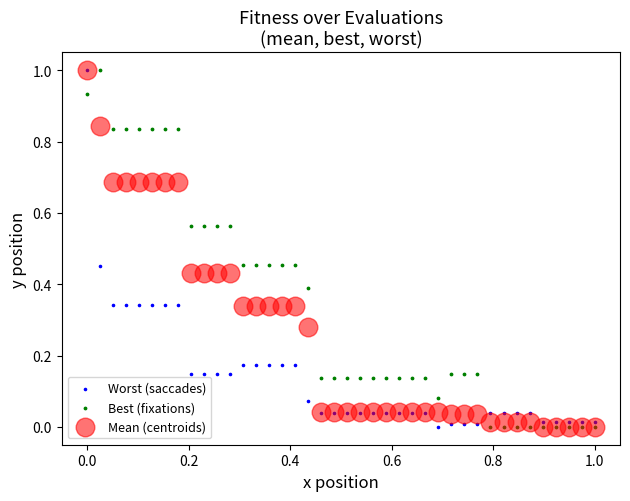

What are all the series names shown in the legend?

Worst (saccades), Best (fixations), Mean (centroids)